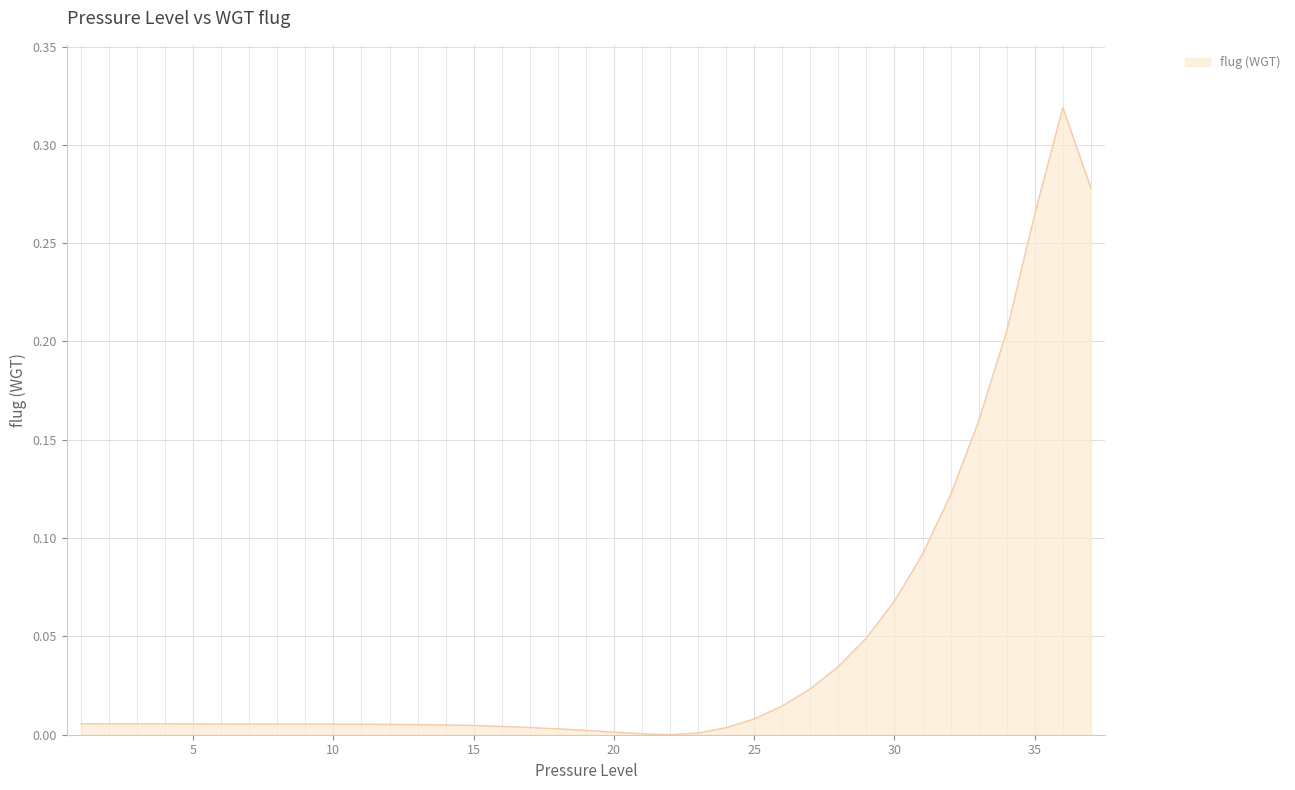

How many lines are shown in the chart?

1